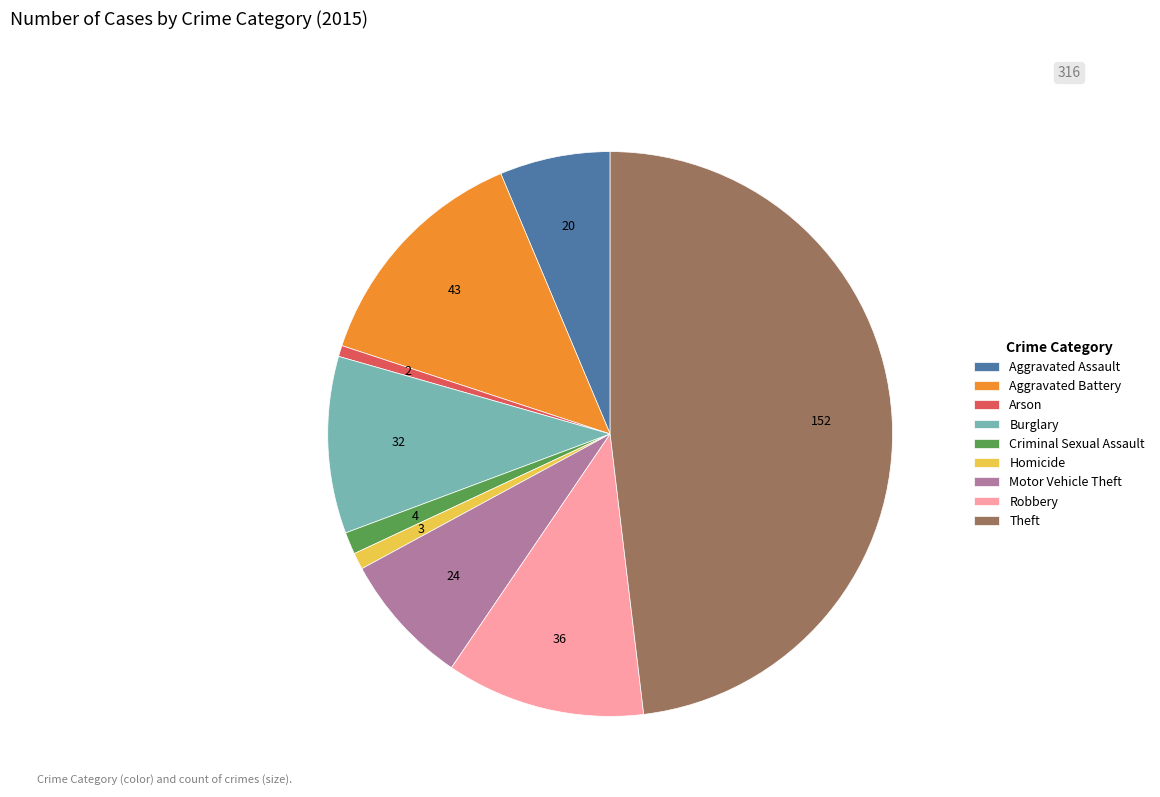

Count the number of slices in the pie.

9